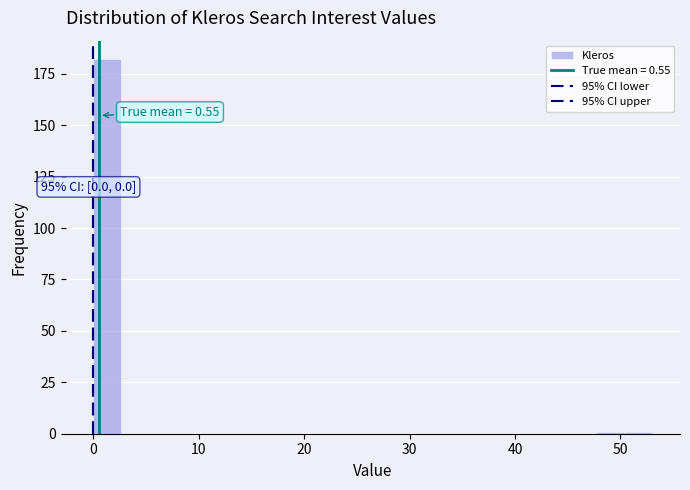

Around what value on the x-axis is the tallest bar? Give the approximate position of its centre, as read against the axis.

1